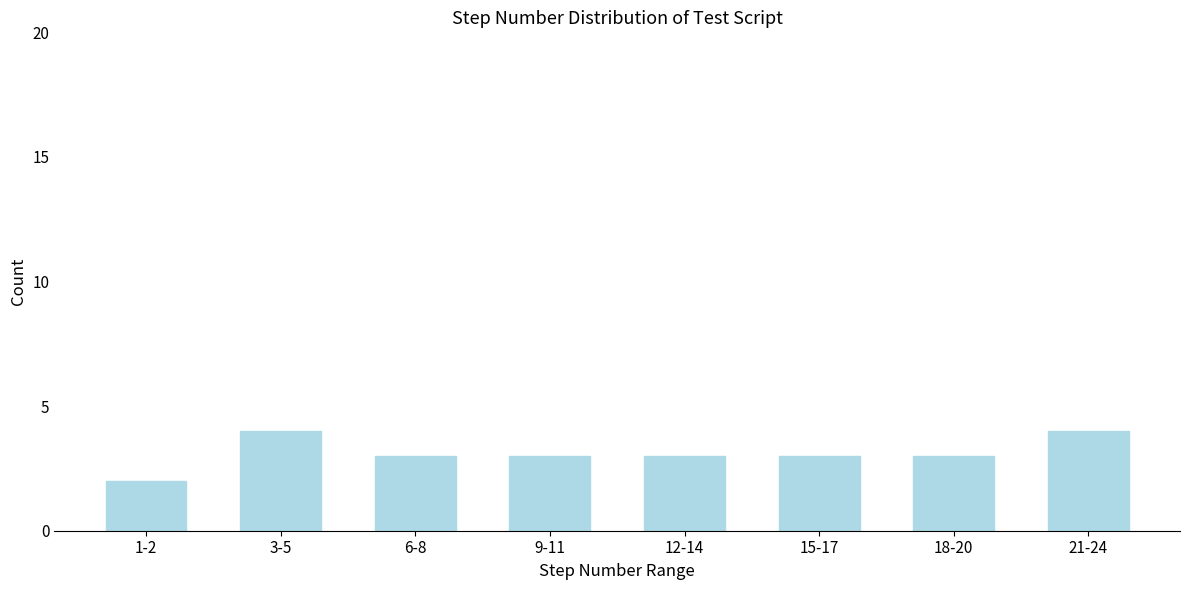

Reading left to right, extract all data points from this chart.

2	4	3	3	3	3	3	4